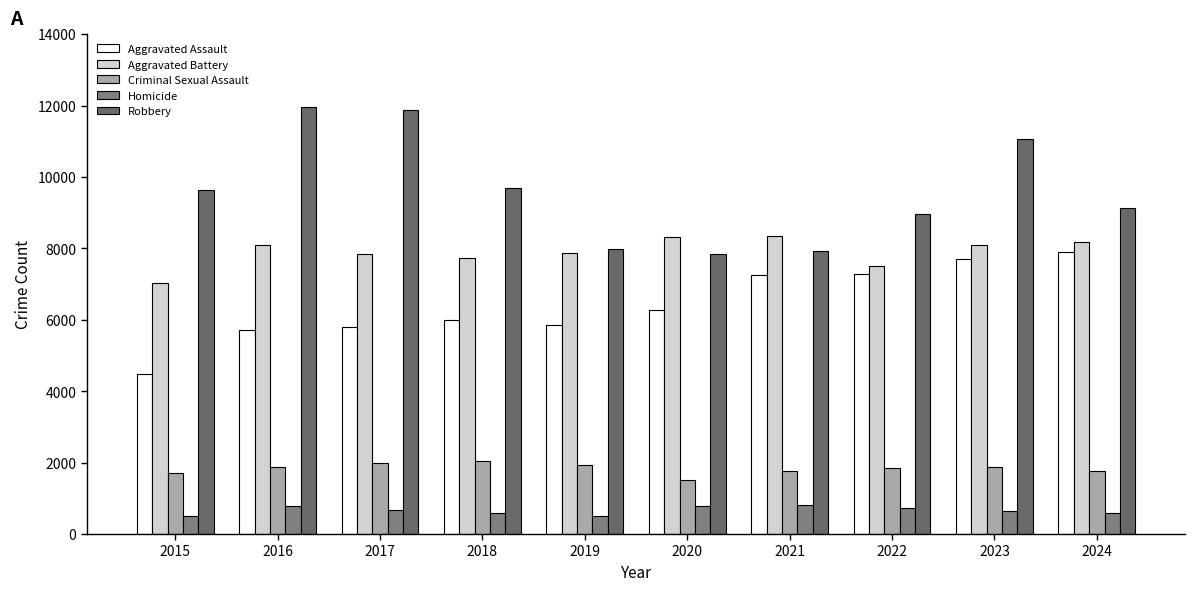

Count the number of categories in the chart.

10